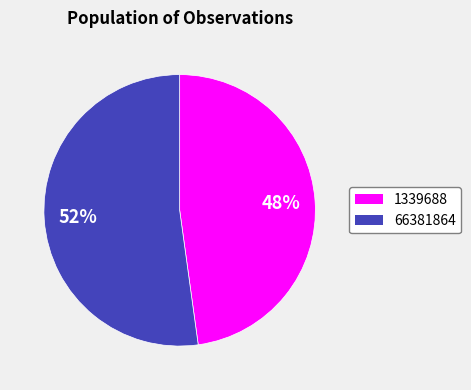

What is the ratio of the value at 66381864 to the value at 1339688?

1.1